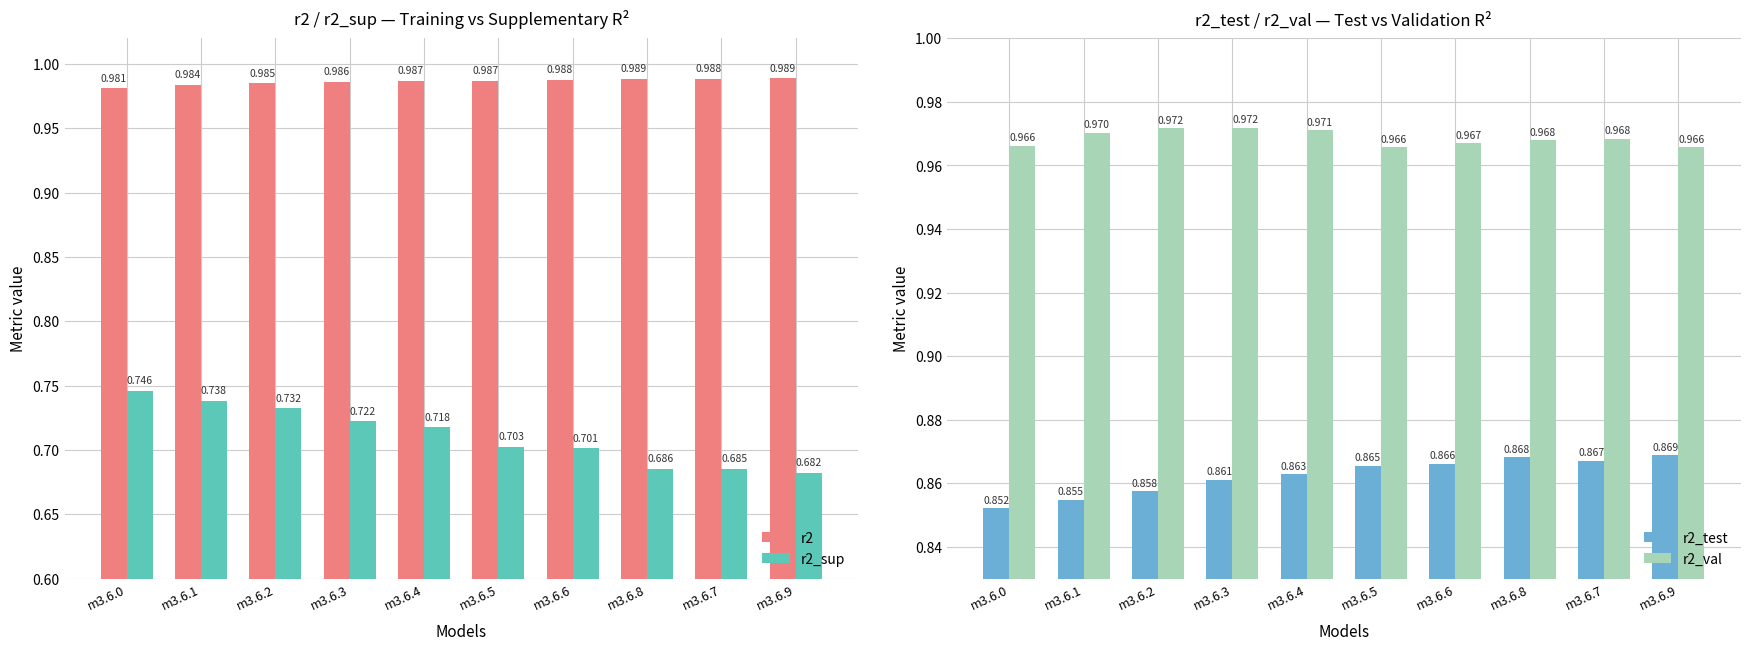

What is the sum of the r2 values at m3.6.3 and m3.6.4?

2.0